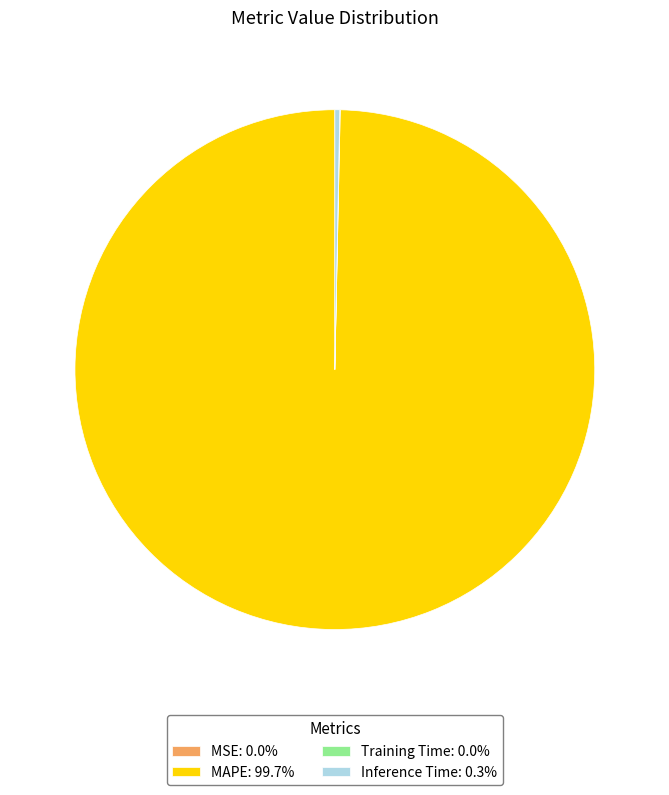

Is there any slice that represents more than half of the pie?

Yes